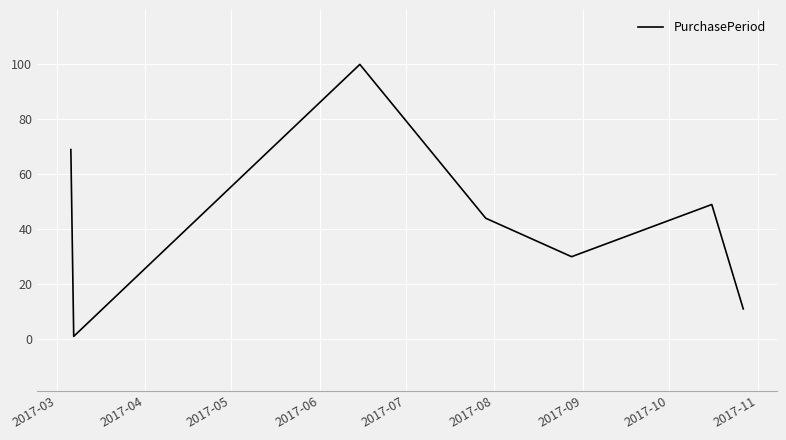

Does the chart display data point markers on the line(s)?

No